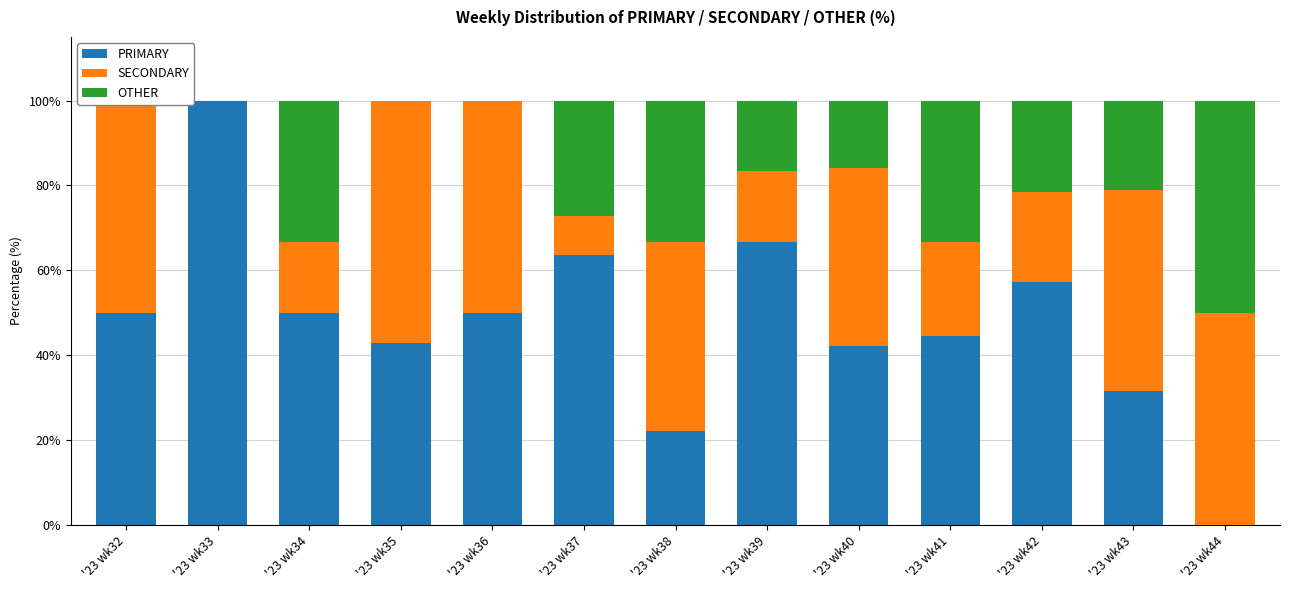

Is it true that OTHER equals 69.4 at '23 wk44?

False